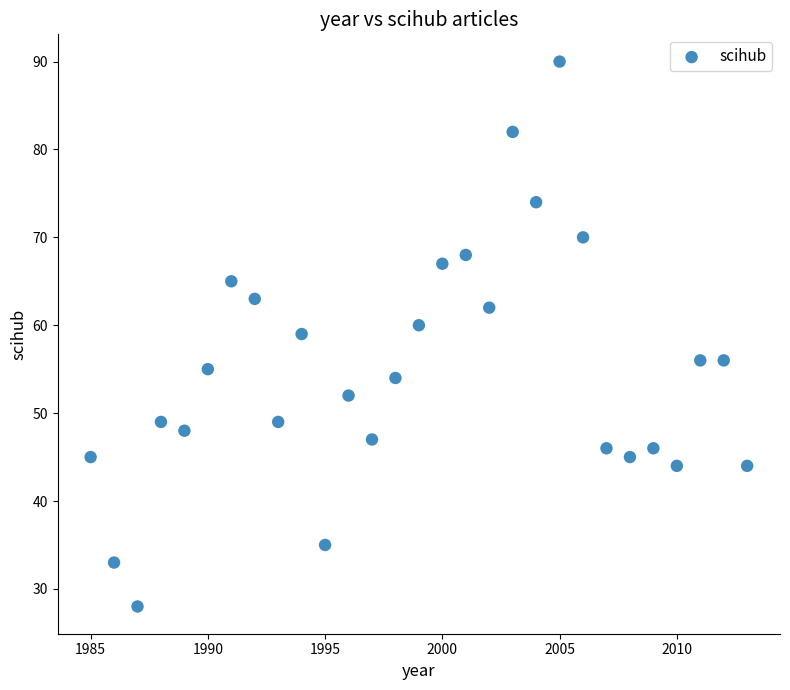

What is the range of X values (max minus min)?

28